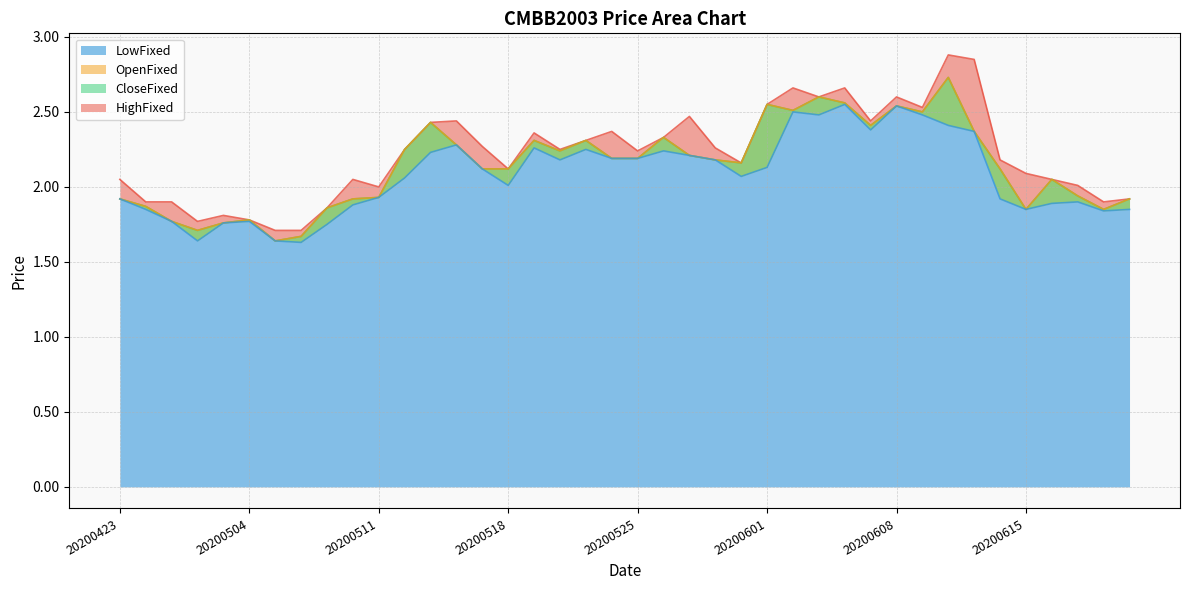

Does the chart display data point markers on the line(s)?

No